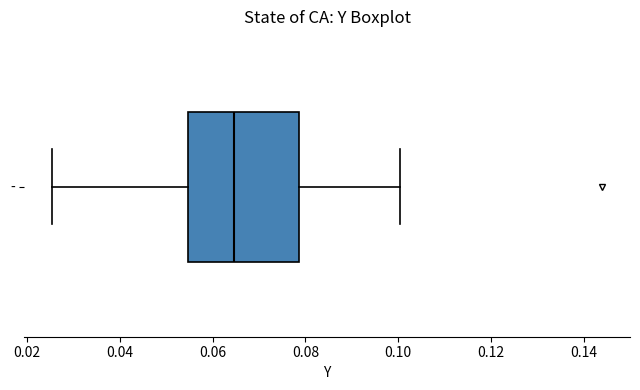

Read this box plot against the x-axis: the position of the median line, the range covered by the box, and the ends of both whiskers. The values are not printed on the chart, so give them approximately, as read against the axis.

median 0.064, box 0.054 to 0.078, whiskers 0.026 to 0.100